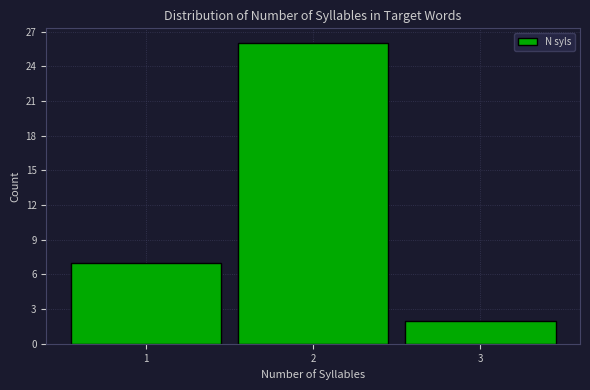

Reading left to right, transcribe this chart: for each bar, give the range it covers on the x-axis and its height. The values are not printed on the chart, so give them approximately, as read against the axis.

0.5 to 1.5: 7
1.5 to 2.5: 26
2.5 to 3.5: 2